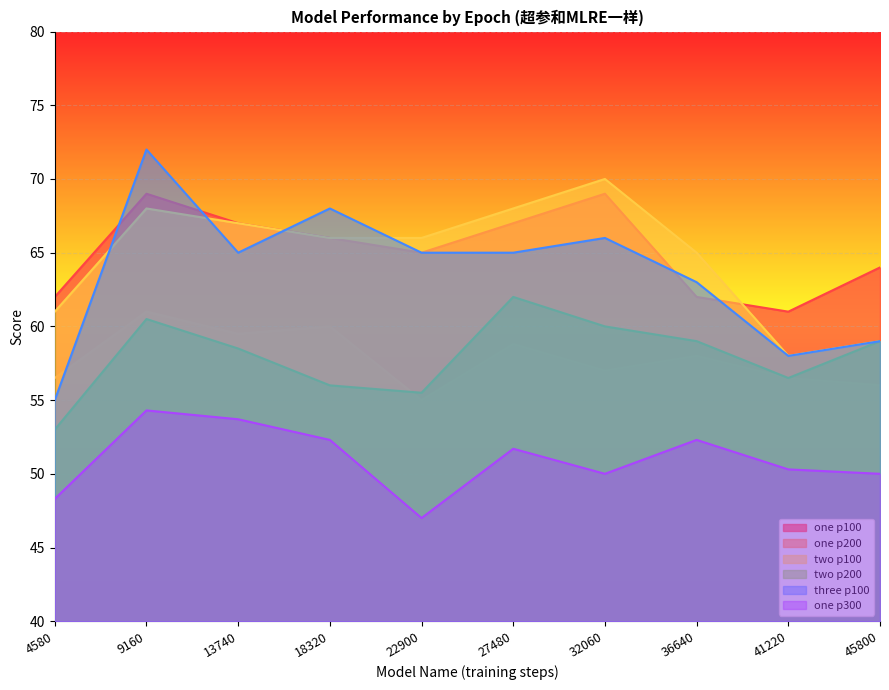

Which category has the highest value across all series?

9160